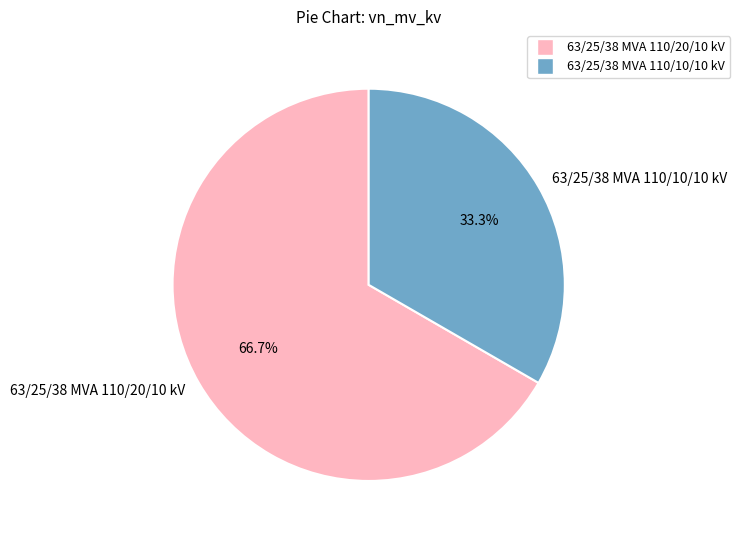

To the nearest percent, what is the average slice percentage?

50%